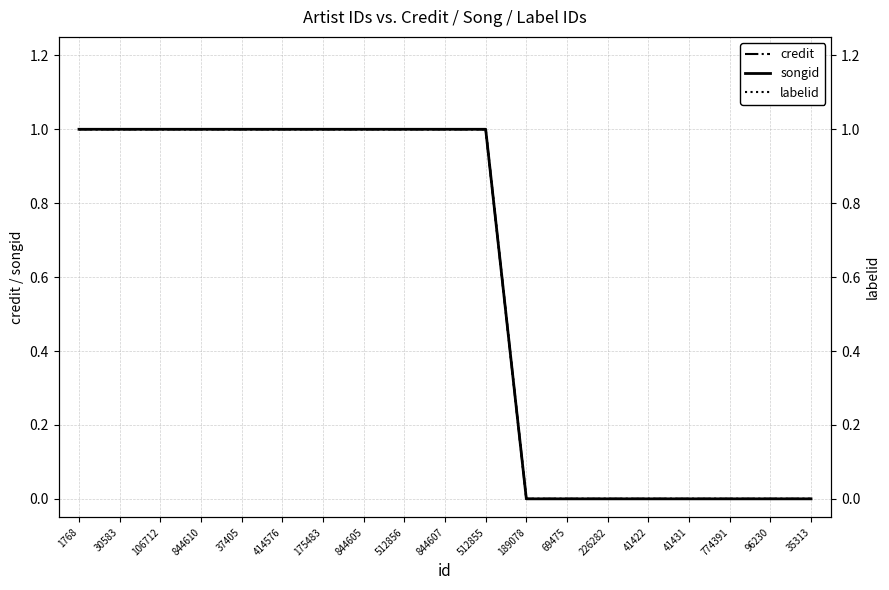

At how many categories does at least one series exceed 0?

11